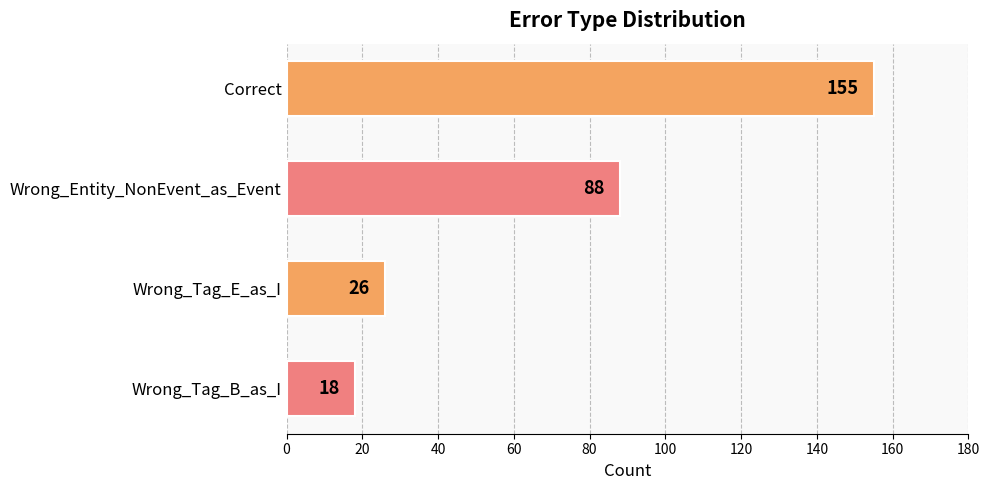

What is the smallest value displayed?

18